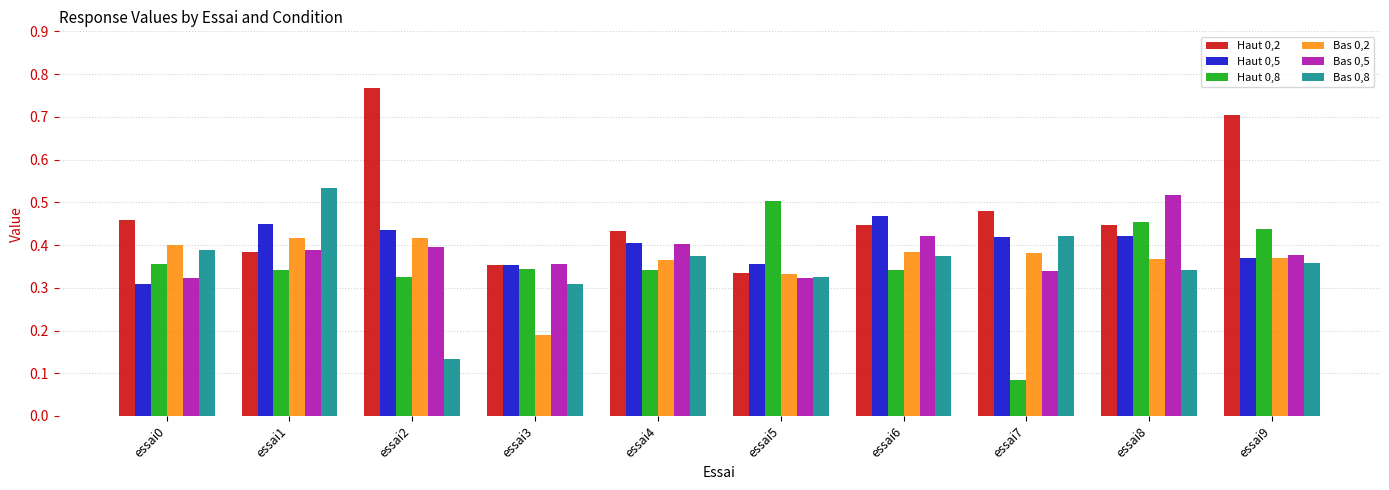

What is the sum of all Bas 0,8 values?

3.6